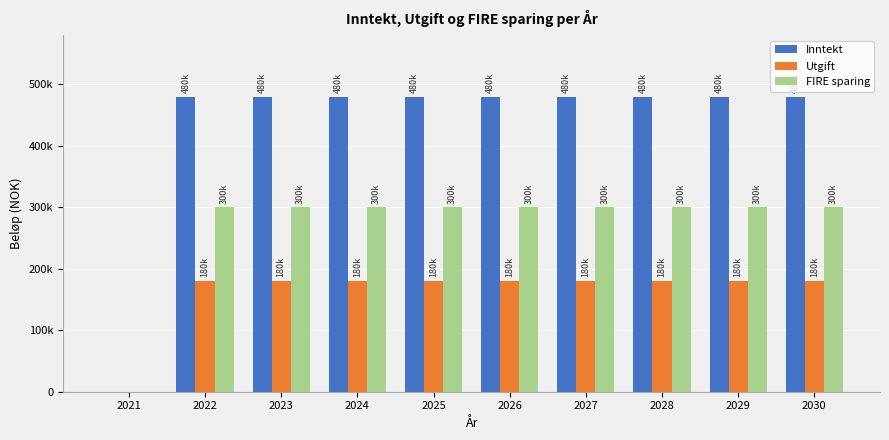

At 2021, list the series in order from smallest to largest.

Inntekt, Utgift, FIRE sparing